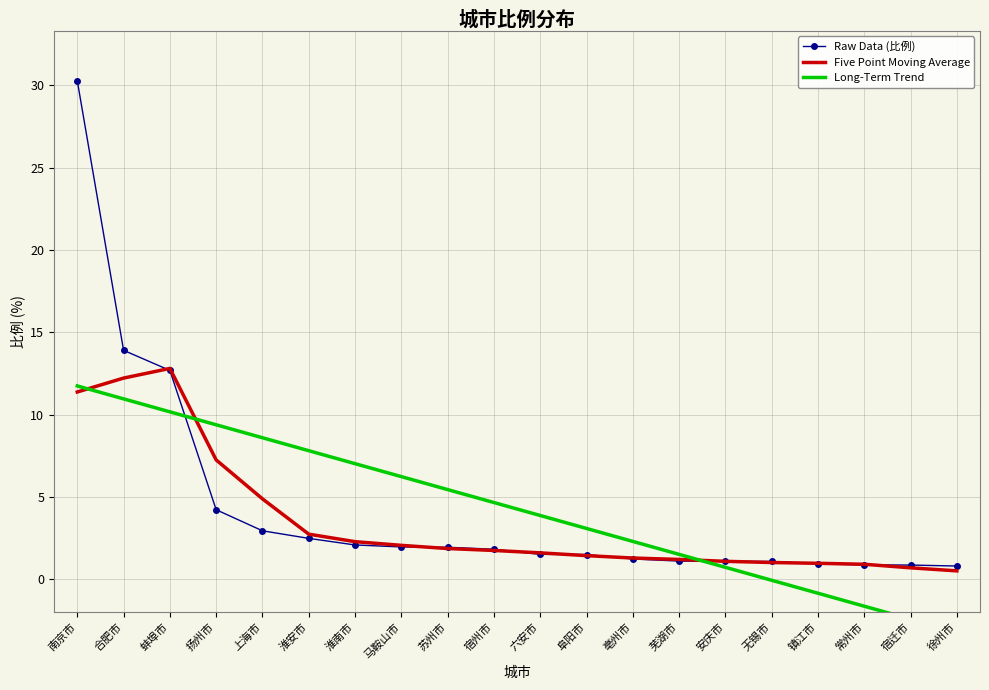

What is the total value across all series at 淮南市?

11.4